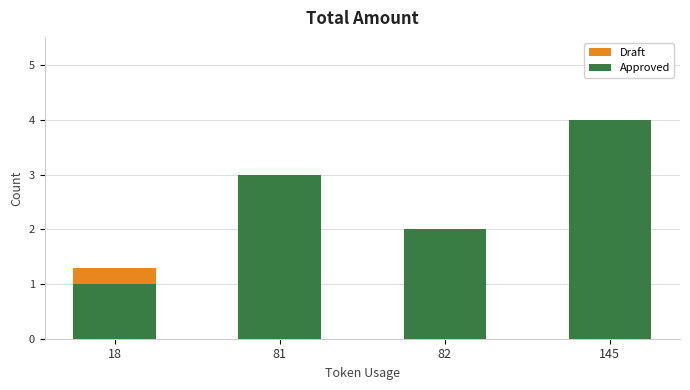

Count the number of data series in this chart.

2